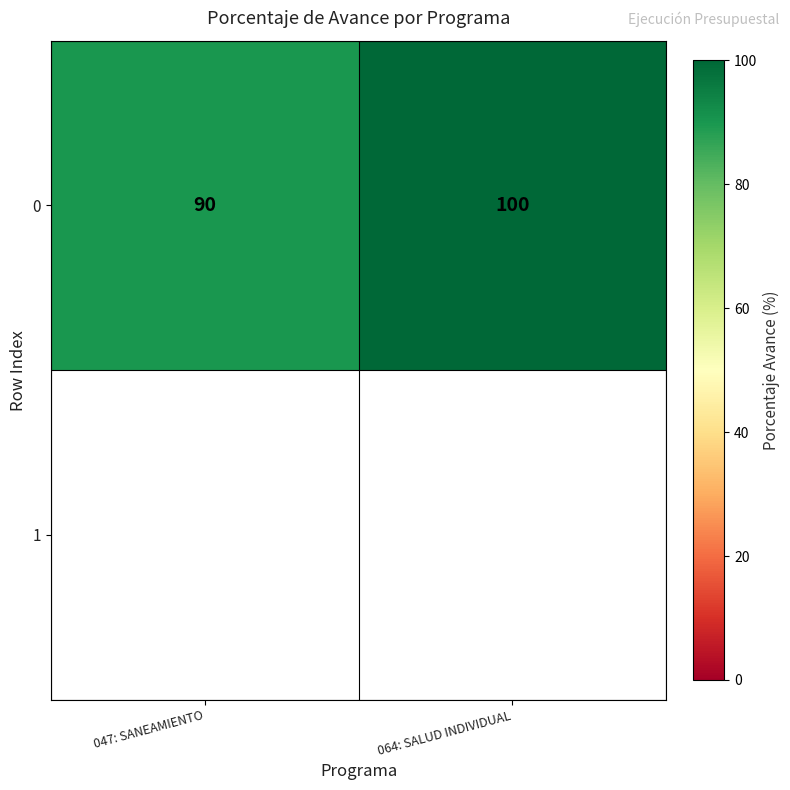

What is the smallest value displayed?

90.0